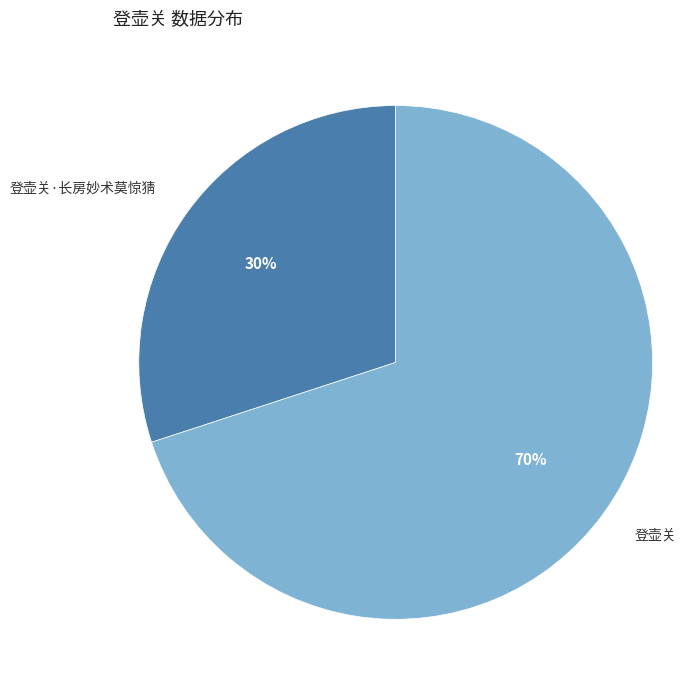

Rank the categories by value from highest to lowest.

登壶关, 登壶关·长房妙术莫惊猜